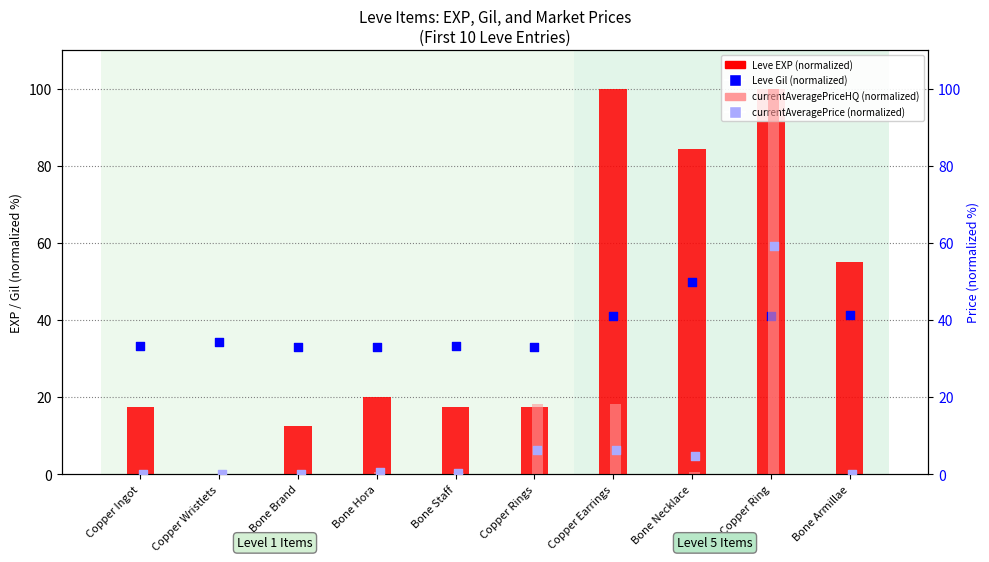

What is the total value across all series at Bone Necklace?

139.9